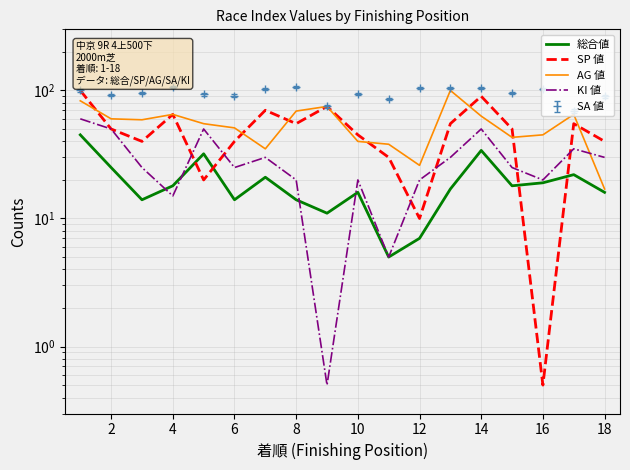

The AG 値 series shows 60.0 at 2. True or false?

True